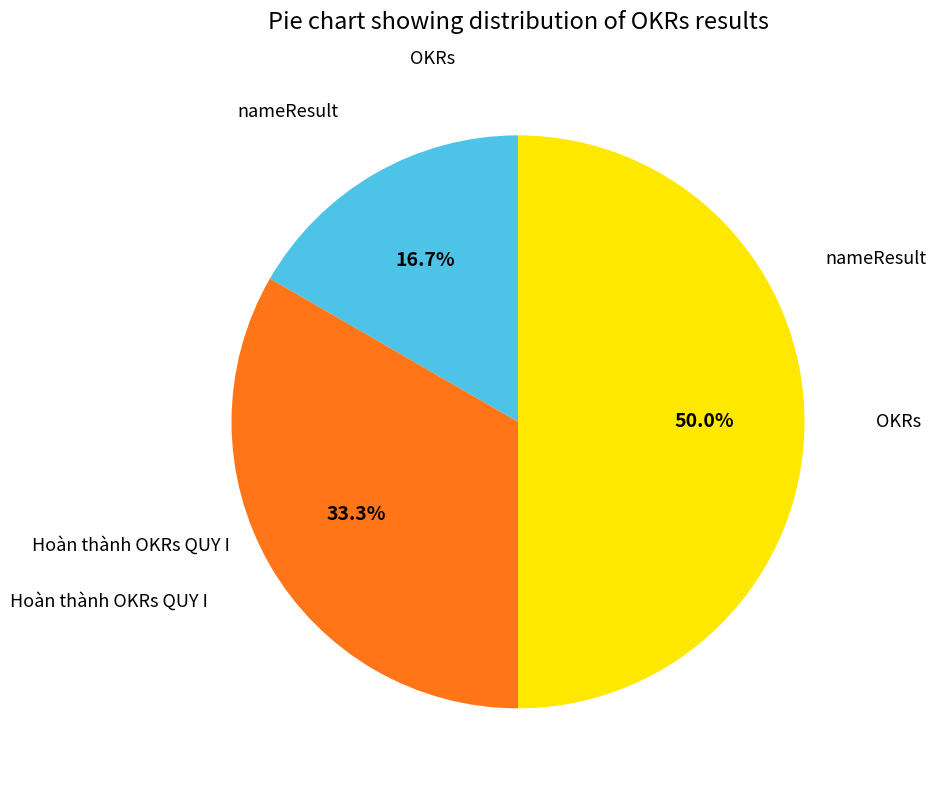

Is it true that OKRs is 38% of the pie?

False